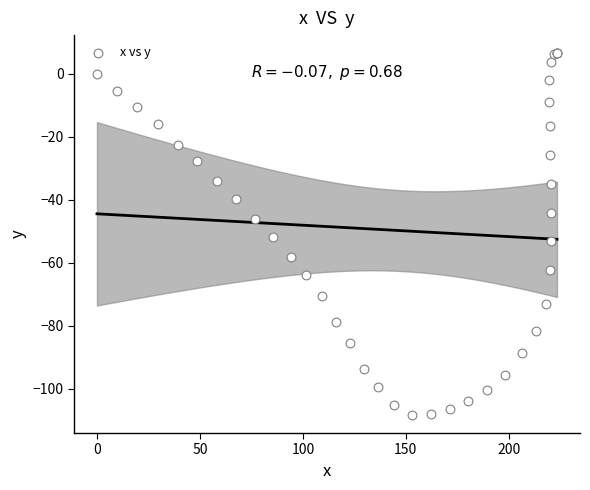

What Y value in the scatter plot is closest to -50?

-51.7